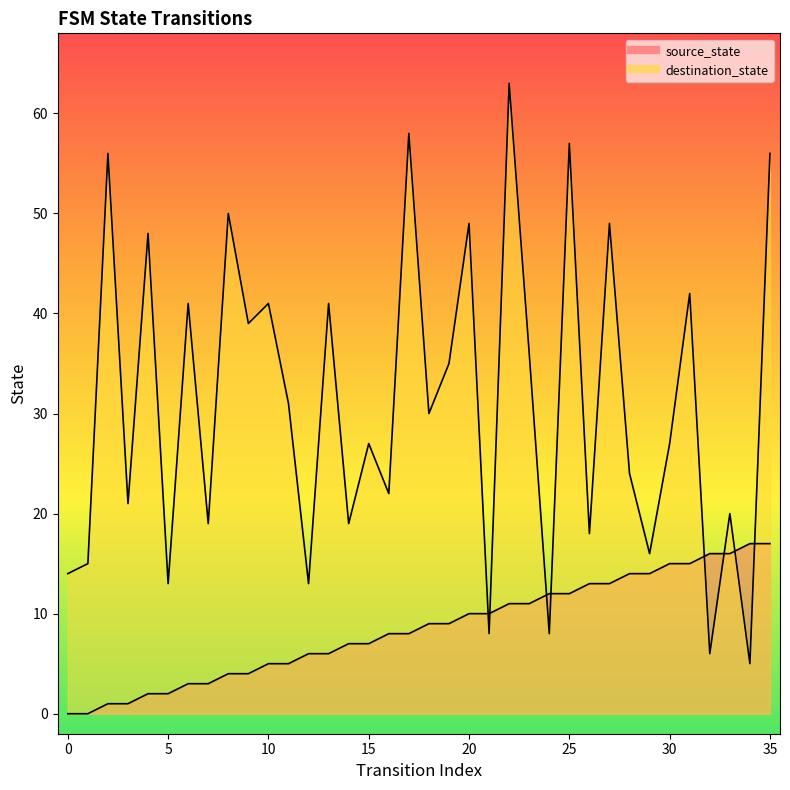

Where is the first local maximum for destination_state?

2